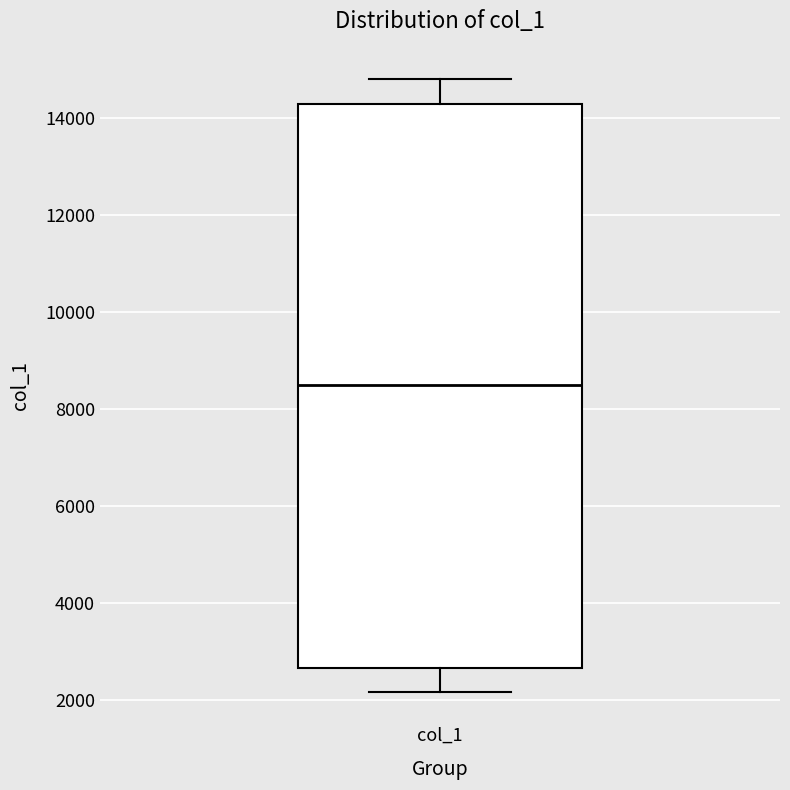

Transcribe this box plot: give where the median line is, the range the box spans, and where the two whiskers end, as read against the y-axis. The values are not printed on the chart, so give them approximately, as read against the axis.

median 8600, box 2600 to 14200, whiskers 2200 to 14800